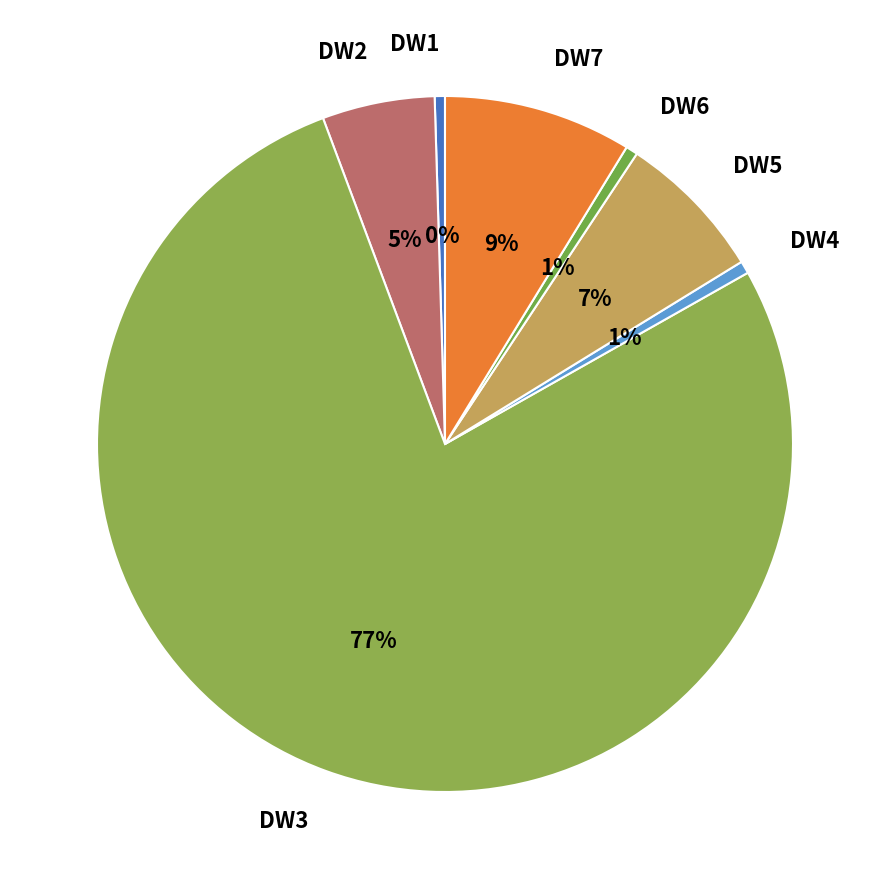

Approximately how many times larger is the value at DW6 compared to DW7?

0.1